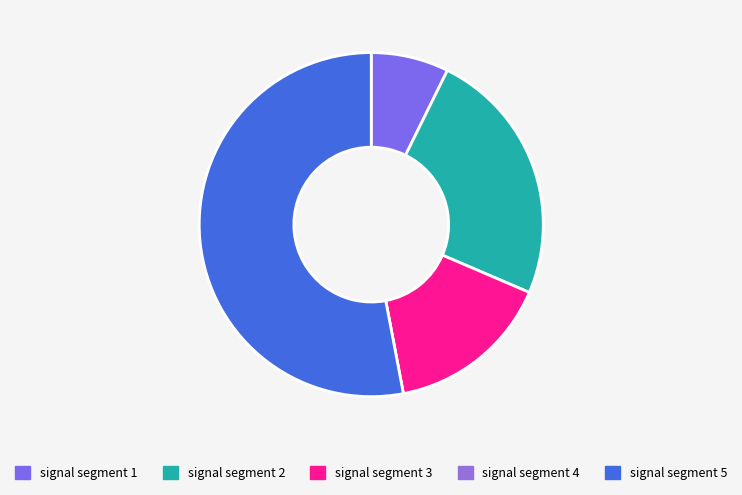

Is it true that signal segment 4 is 7% of the pie?

False